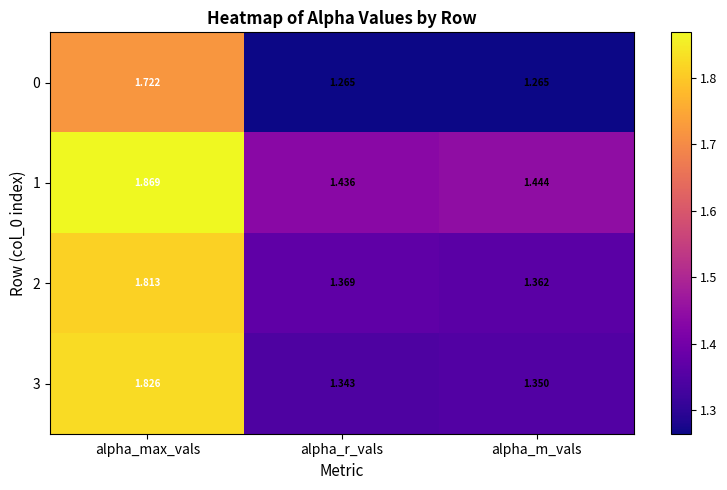

Which category has the lowest value in the 1 series?

alpha_r_vals